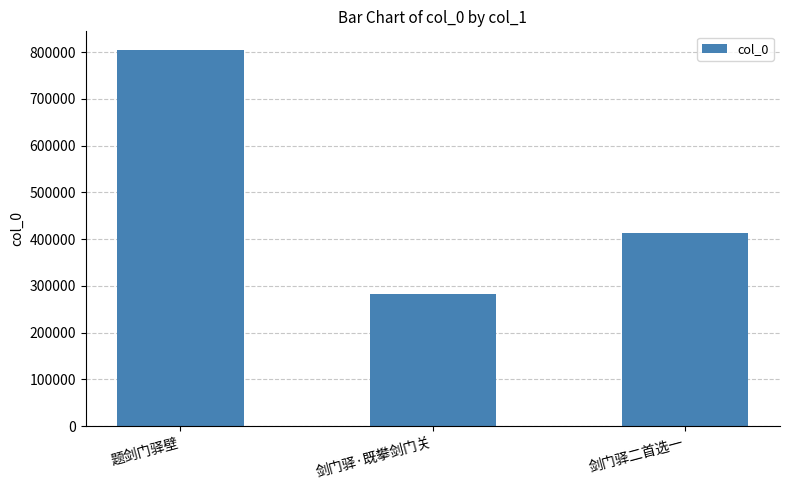

Are the bars horizontal?

No